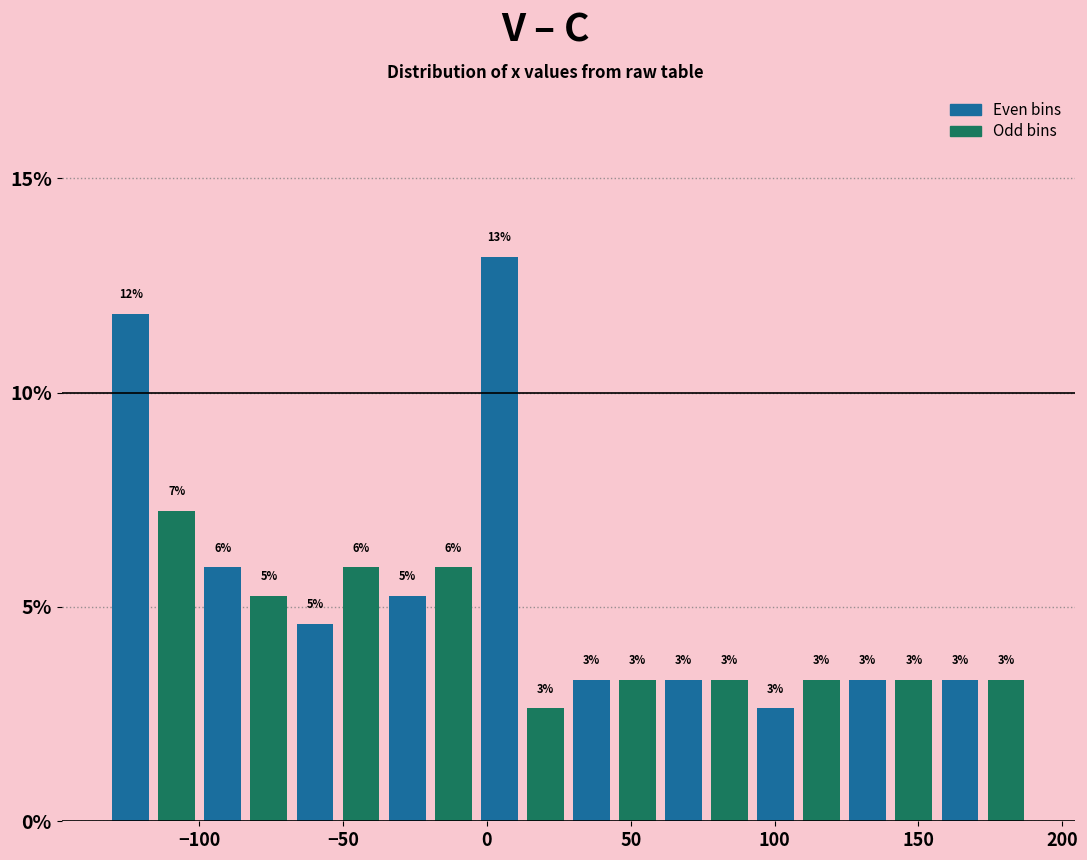

Read against the x-axis, roughly where is the centre of the tallest bar?

5